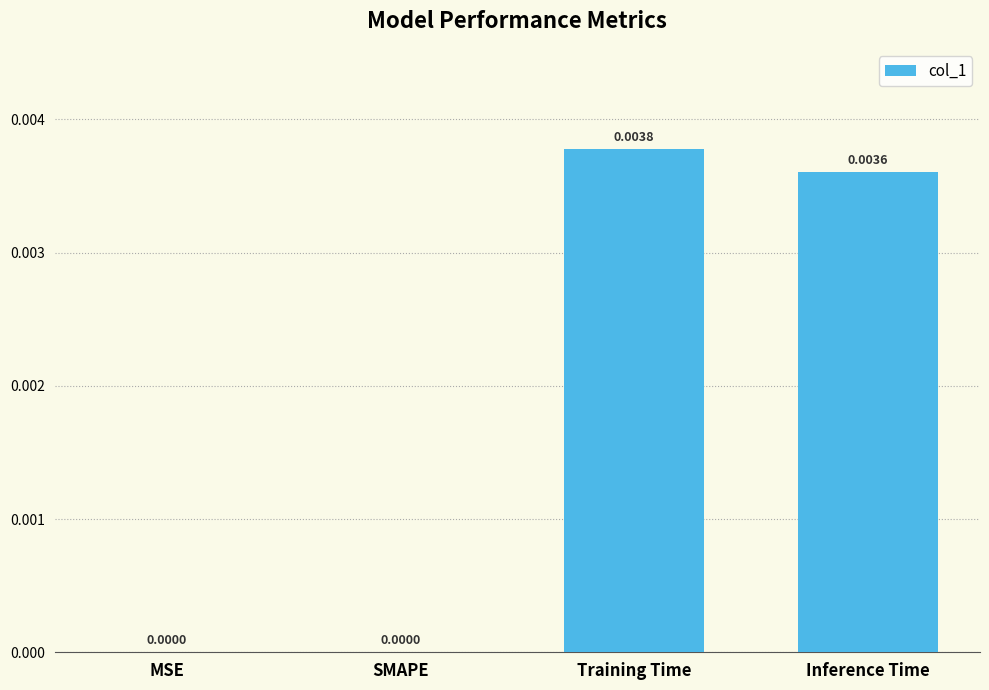

At which category does the chart reach its peak across all series?

Training Time